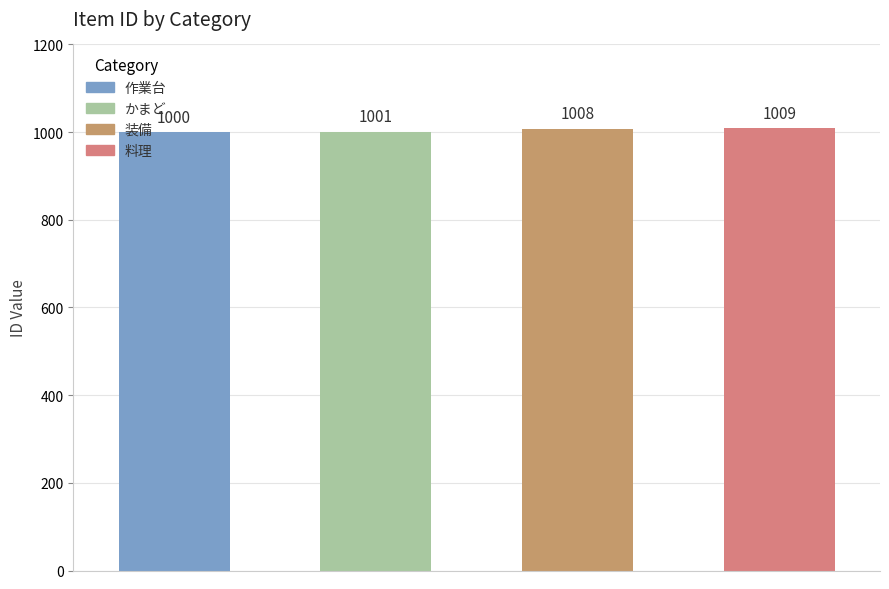

True or false: the data shows 1350 at 作業台.

False